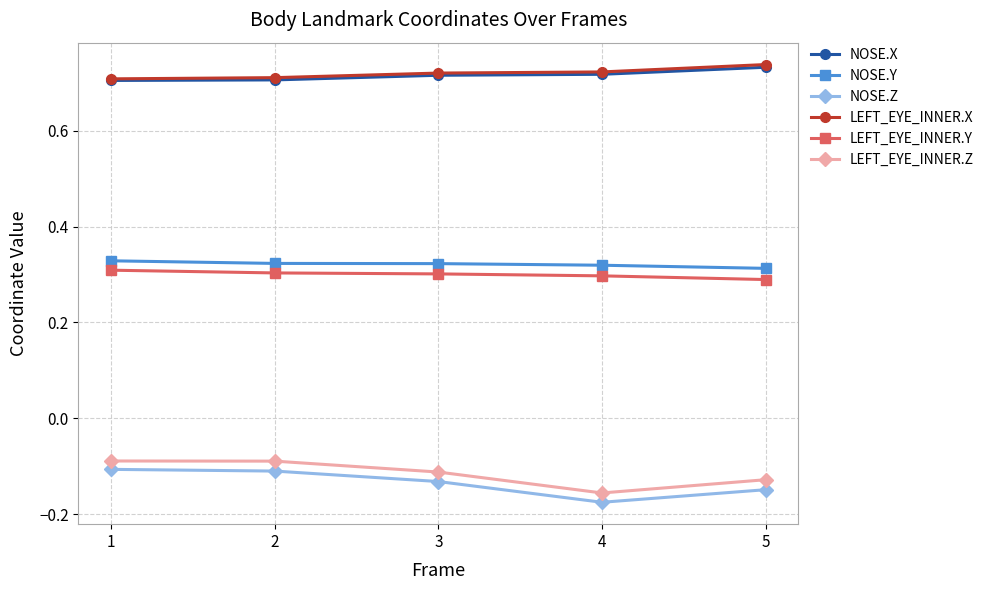

Count the NOSE.X values in the range 0 to 1.

5